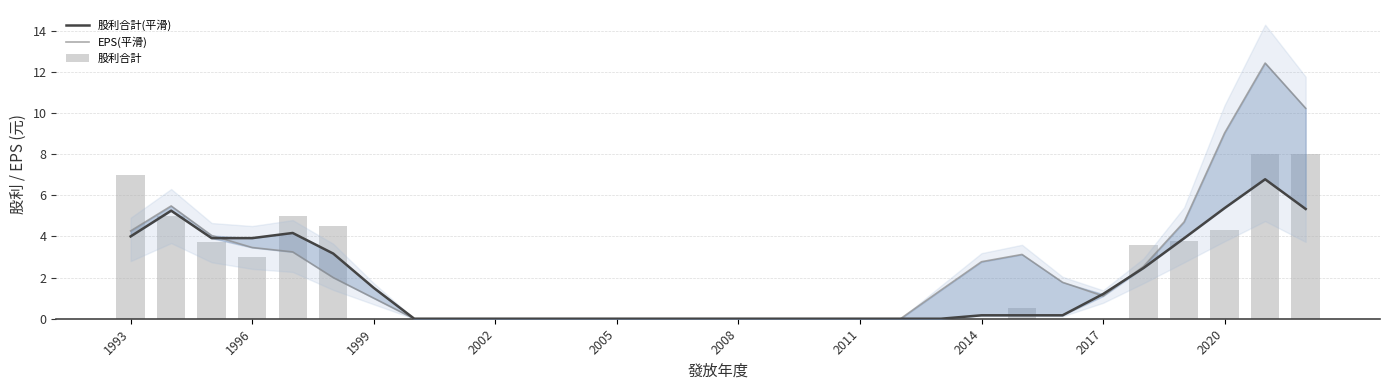

What is the difference between the second highest and second lowest values in the 股利合計 series?

8.0